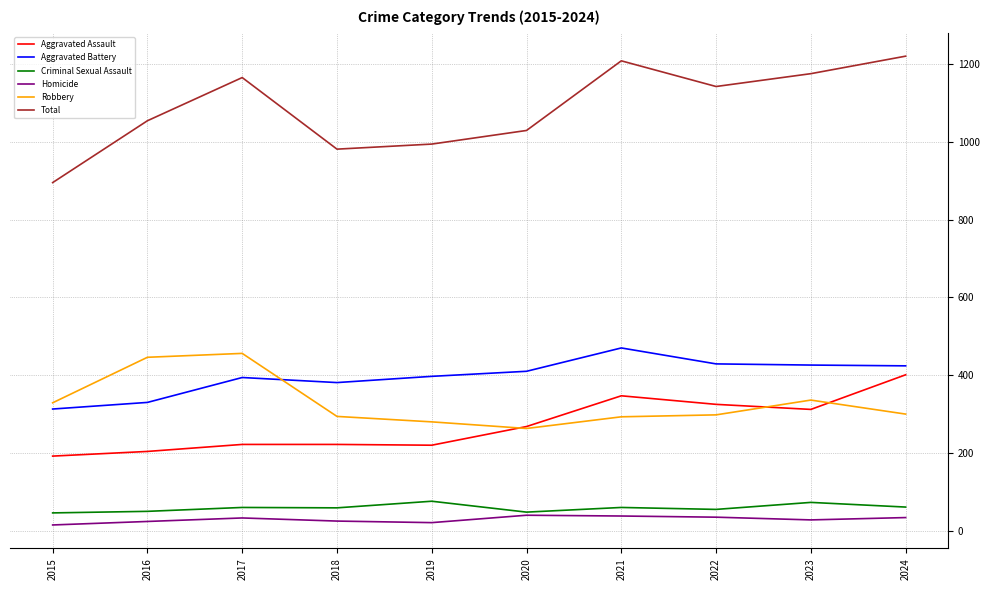

True or false: Criminal Sexual Assault has more than 0 interior local peaks.

True